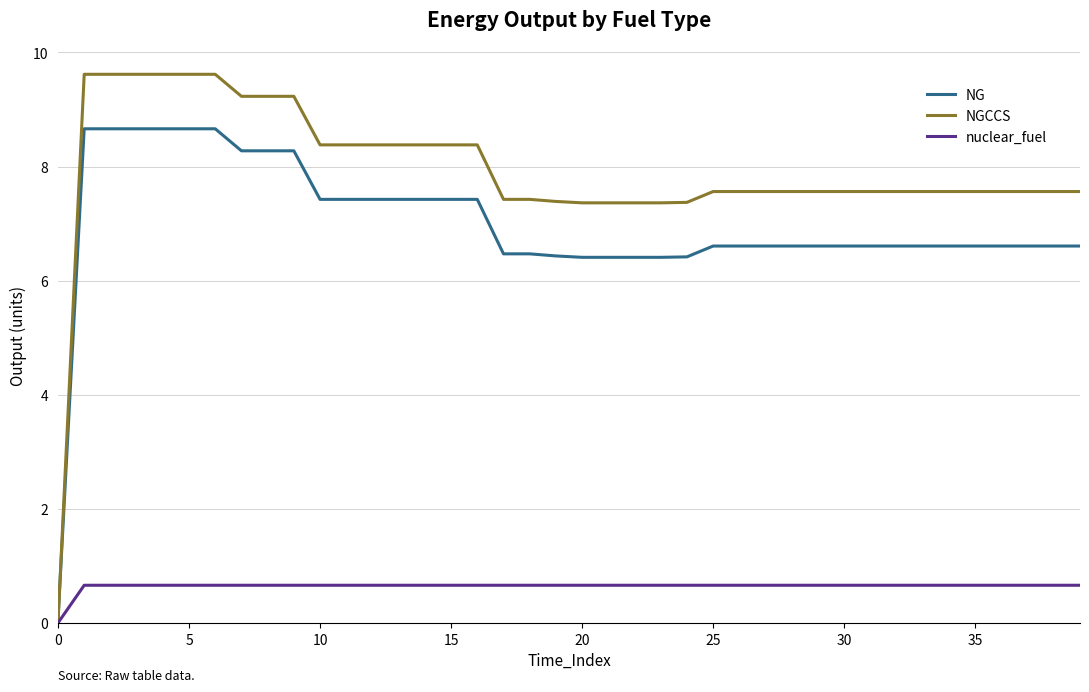

Rank the series by their maximum value, from lowest to highest.

nuclear_fuel, NG, NGCCS